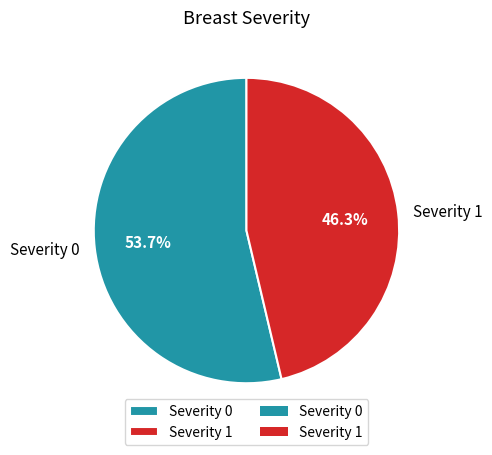

How many segments does this pie chart have?

2